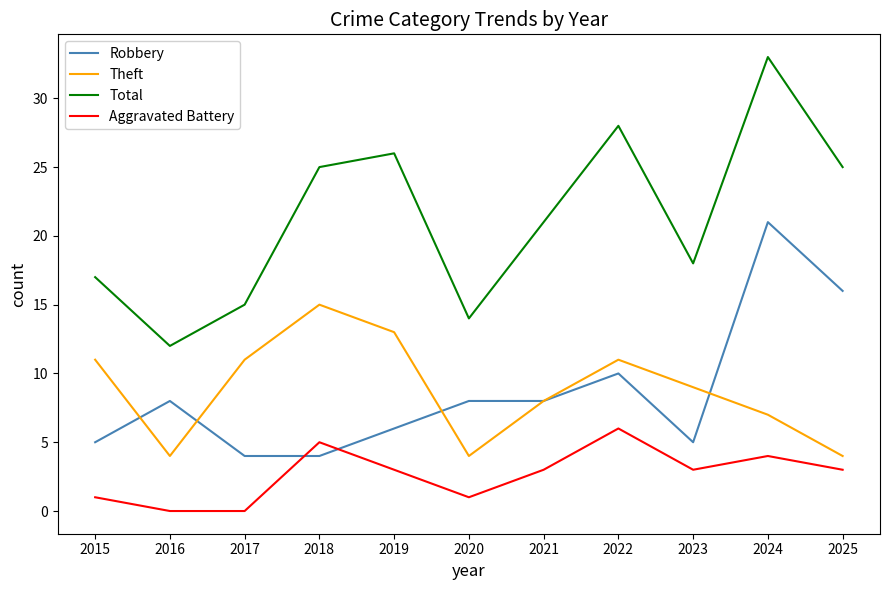

Is it true that Total equals 49 at 2022?

False